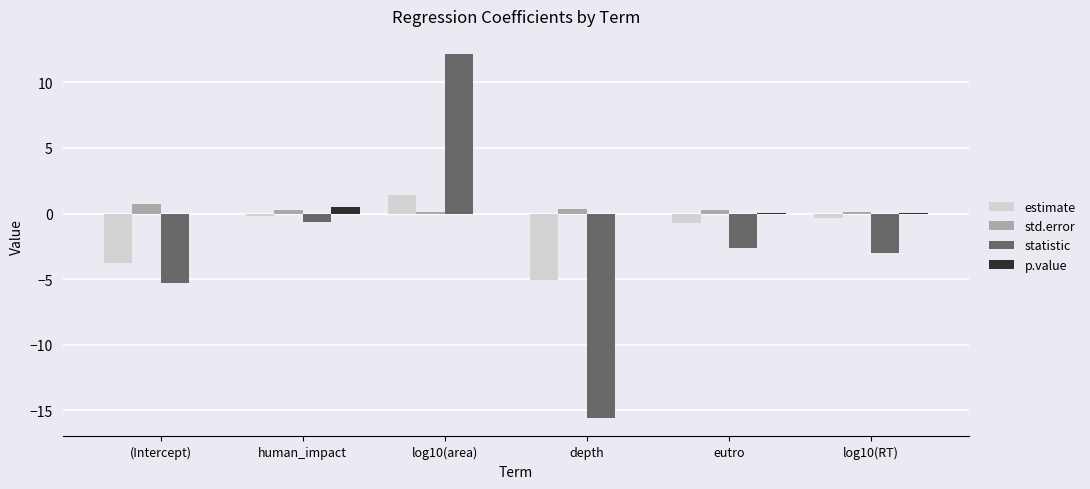

At which category is the sum across all series the highest?

log10(area)